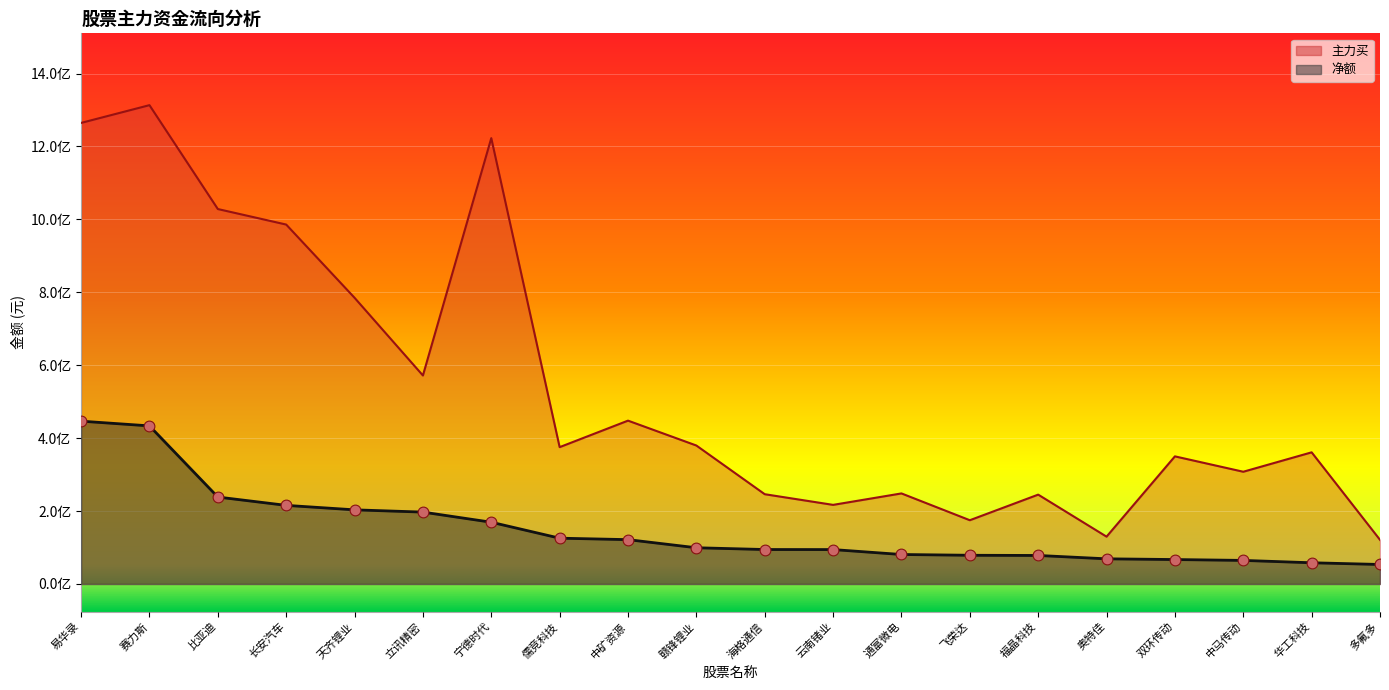

Which series reaches the maximum Y coordinate?

主力买